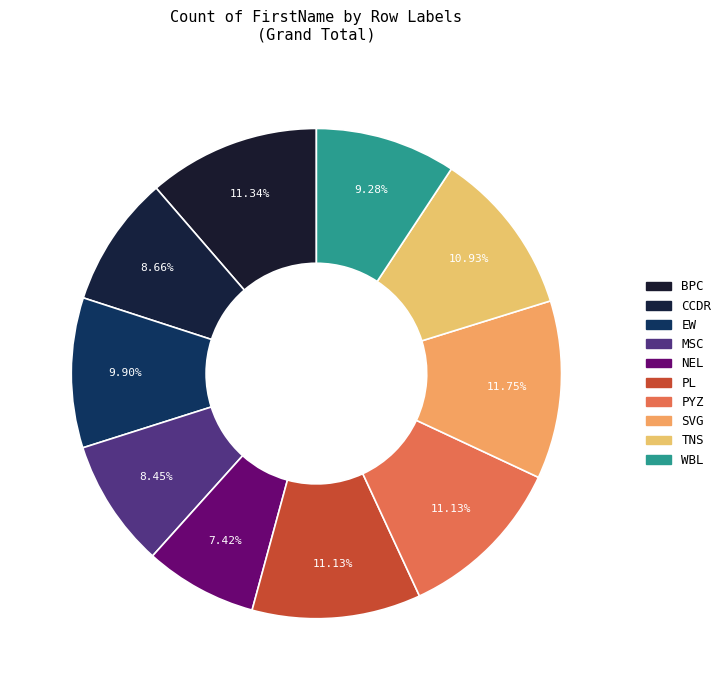

Which slice is the largest?

SVG